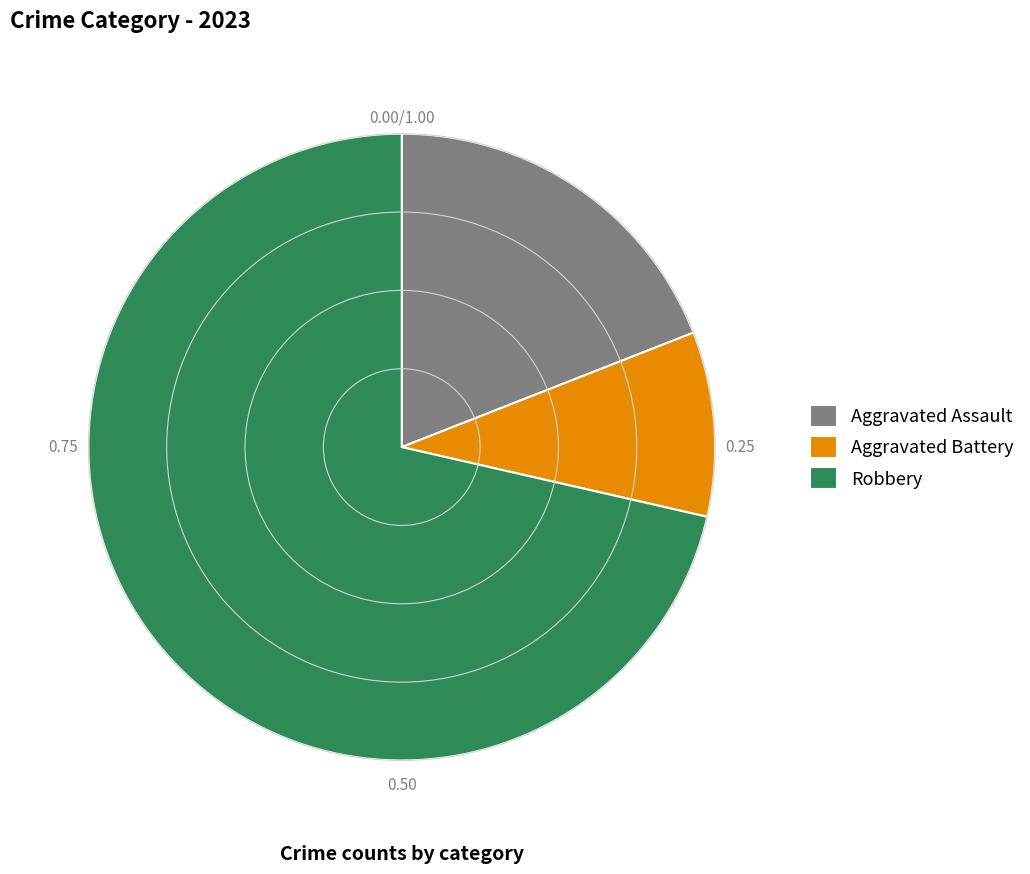

What is the ratio of the value at Robbery to the value at Aggravated Assault?

3.7